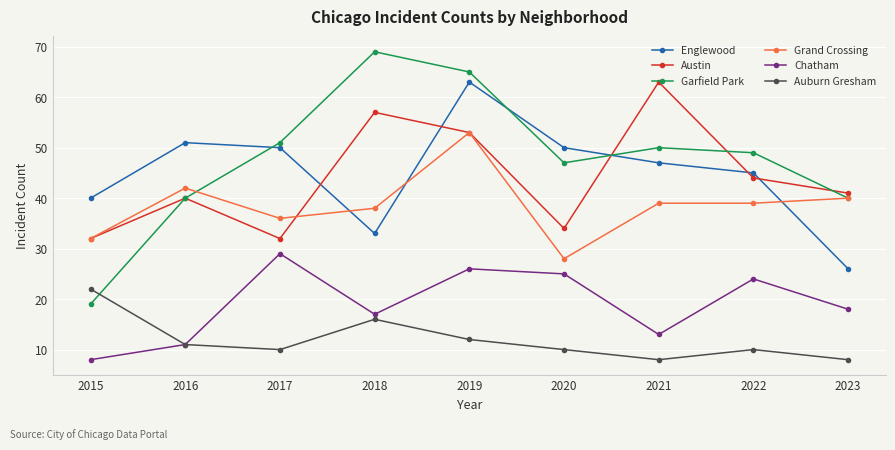

Count the number of data series in this chart.

6